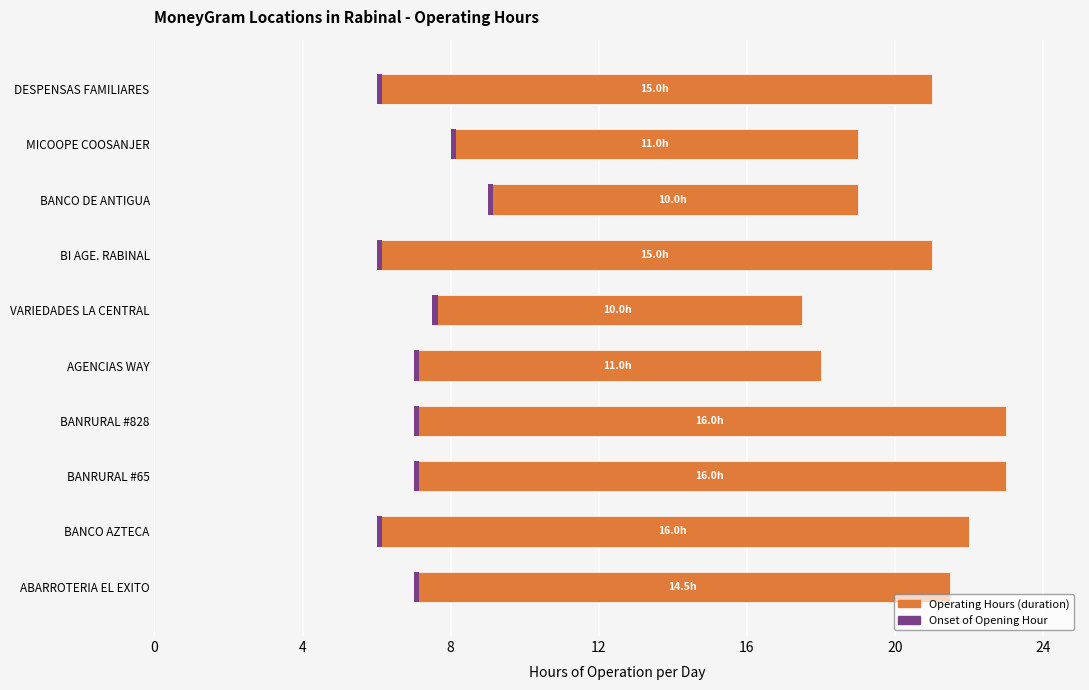

Which series has the largest range (max minus min)?

Operating Hours